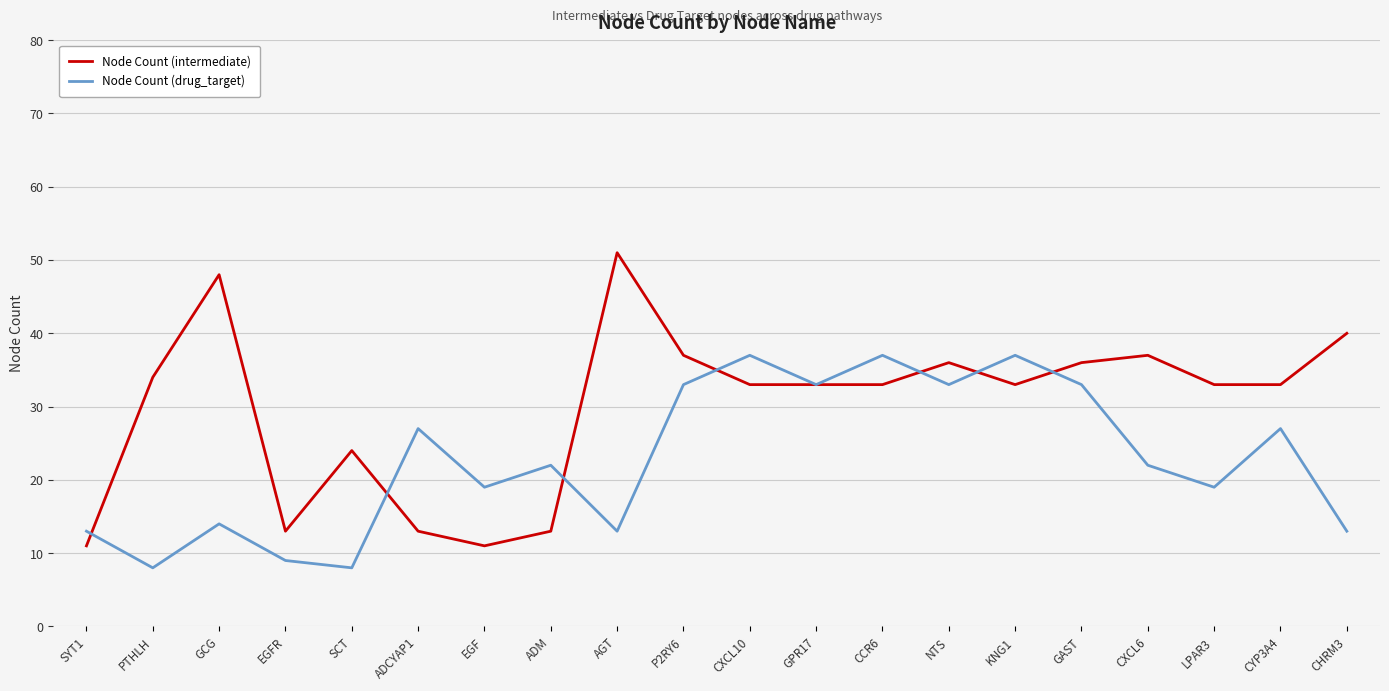

What position from the left is ADM?

8